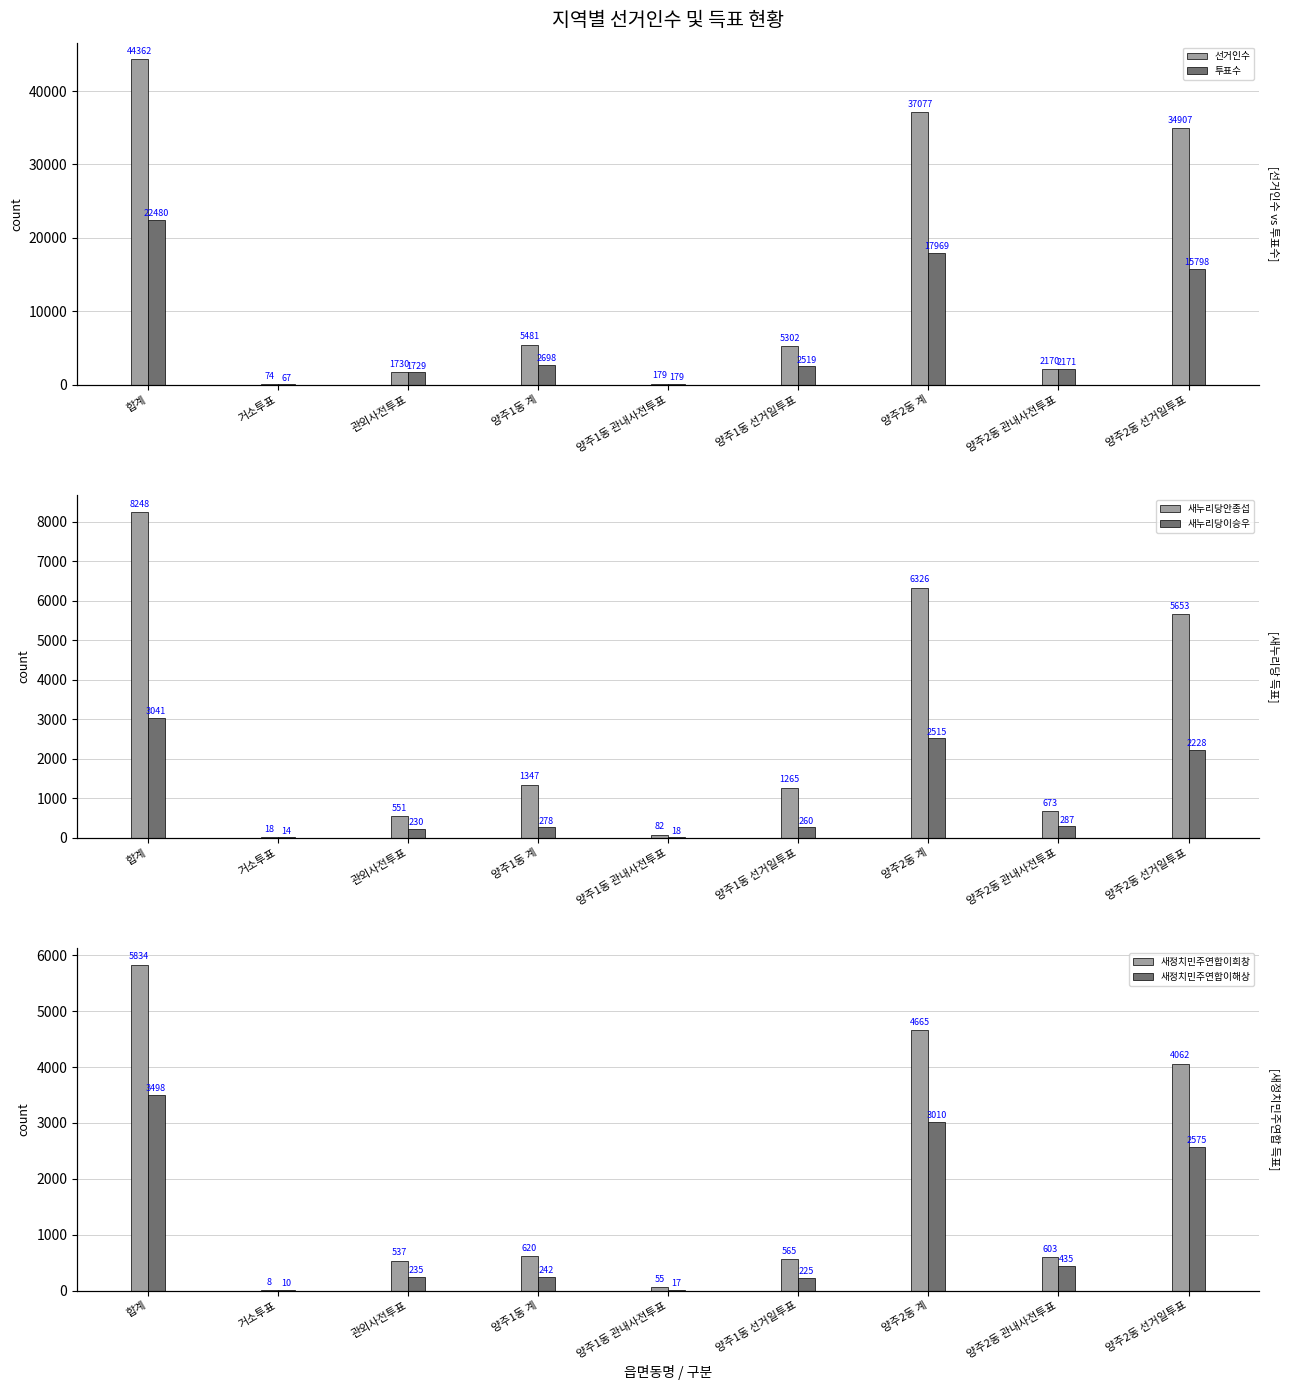

Read the 새정치민주연합이해상 value at 양주2동 선거일투표.

2575